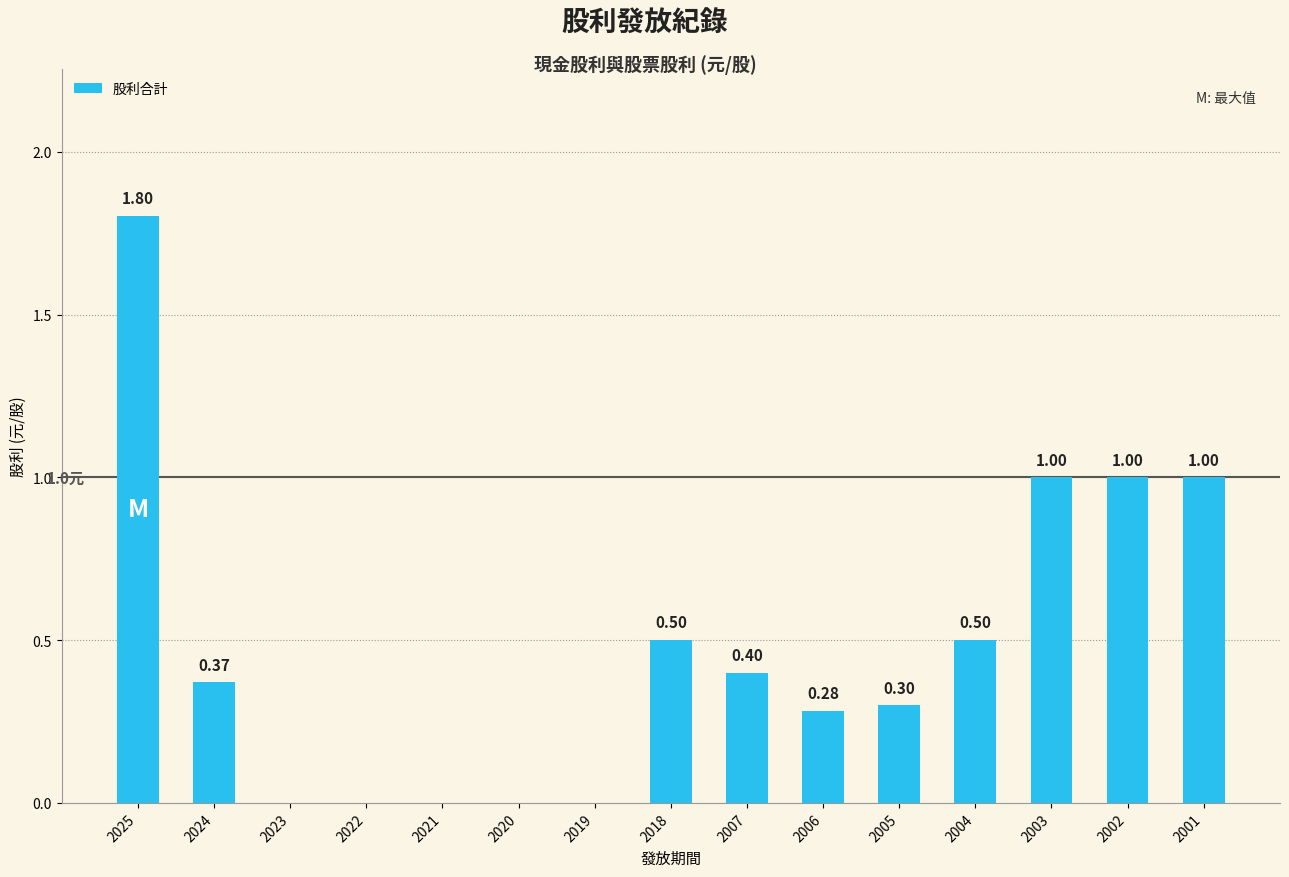

Read the value at 2025.

1.8